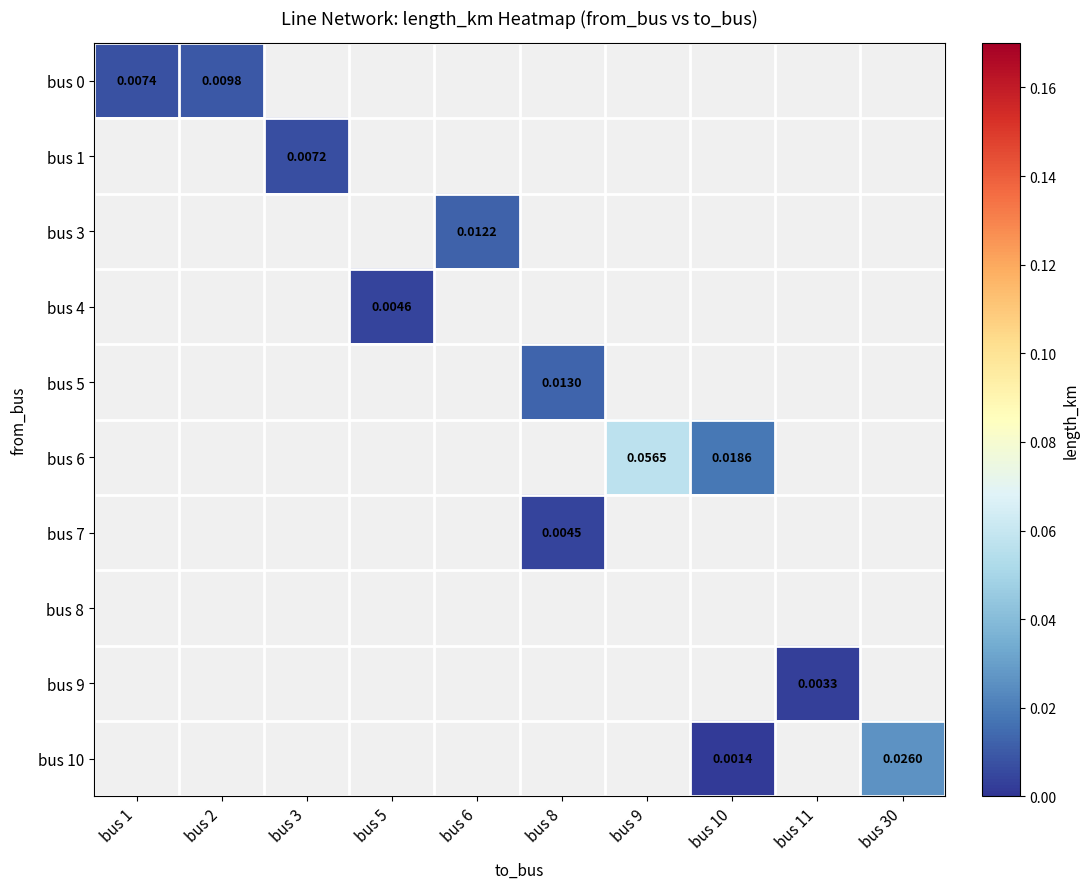

Is the value of bus 7 at bus 5 greater than the value of bus 10 at bus 11?

No